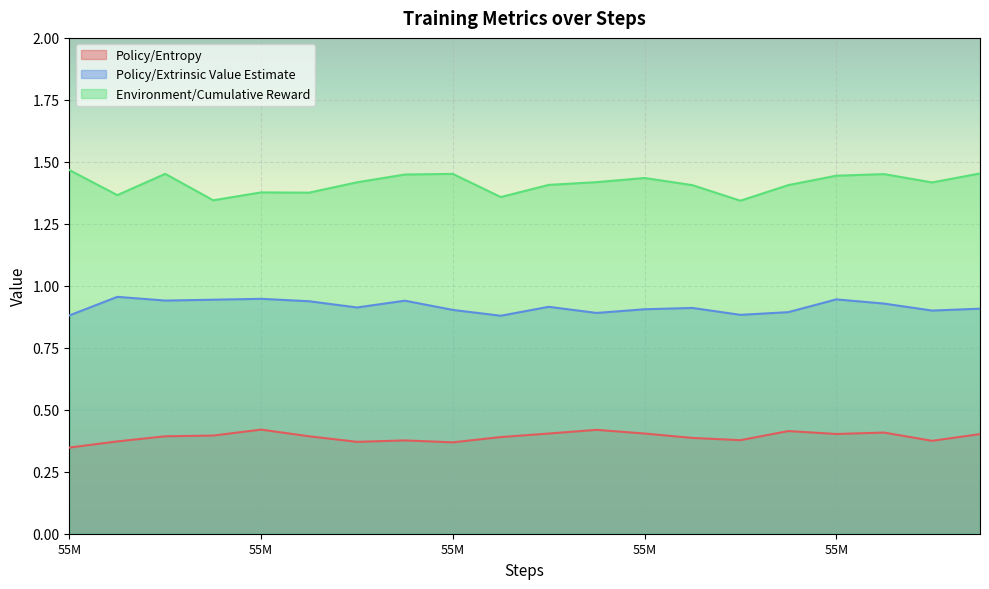

What is the approximate value of Policy/Extrinsic Value Estimate at 55M?

0.9